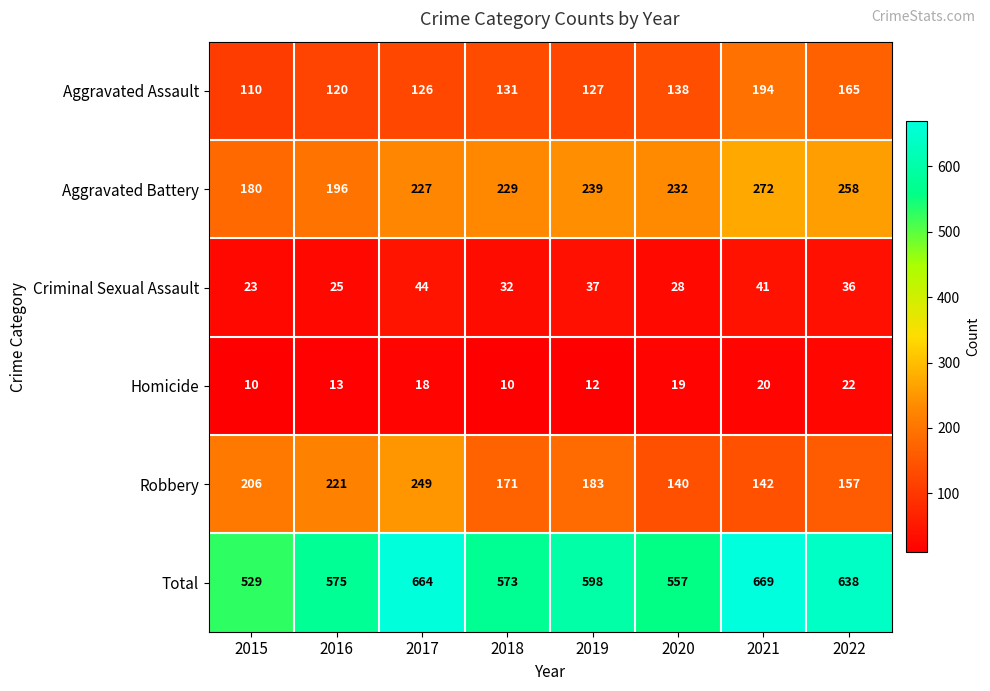

Count the Robbery values in the range 157 to 221.

5